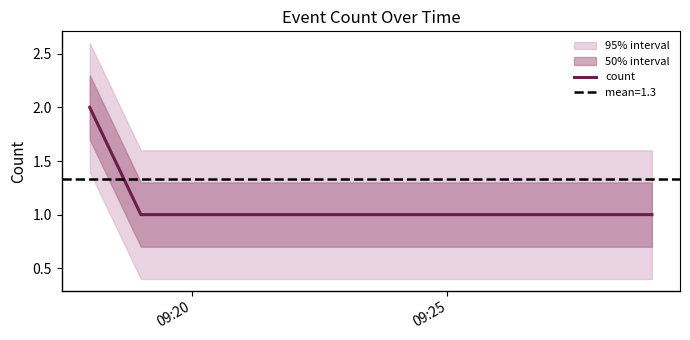

What is the value of the 3rd point from the left?

1